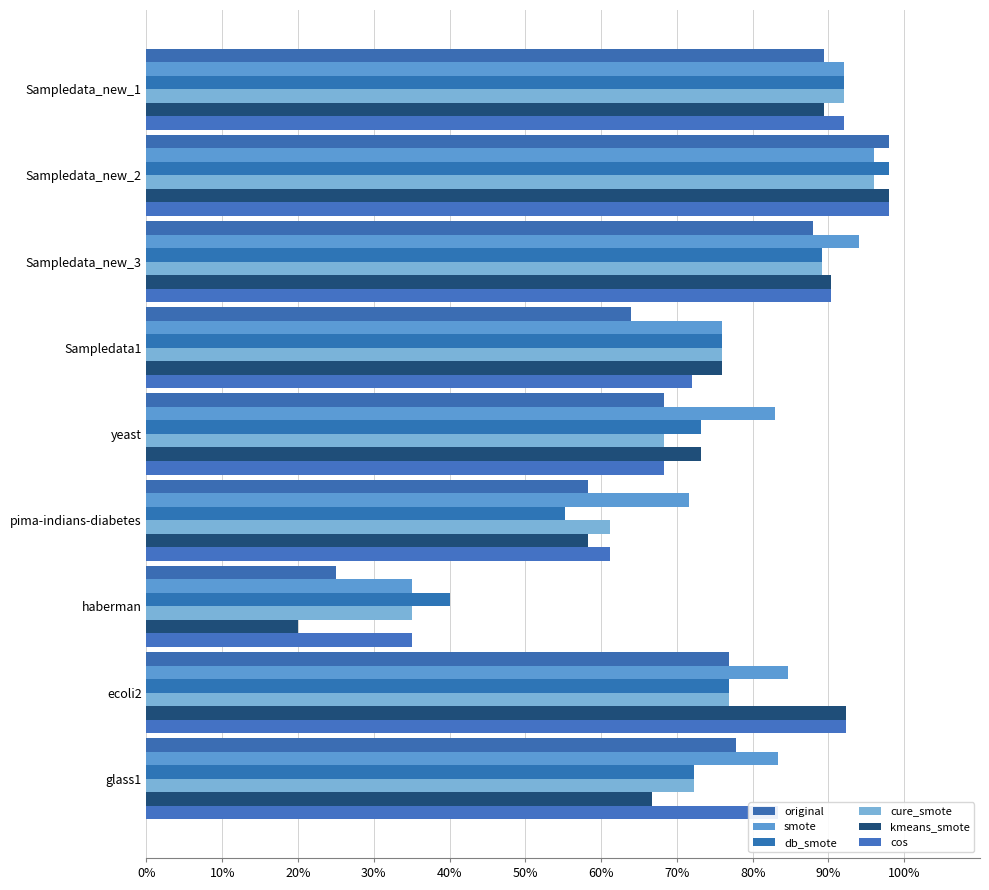

Rank the categories by kmeans_smote value from lowest to highest.

haberman, pima-indians-diabetes, glass1, yeast, Sampledata1, Sampledata_new_1, Sampledata_new_3, ecoli2, Sampledata_new_2